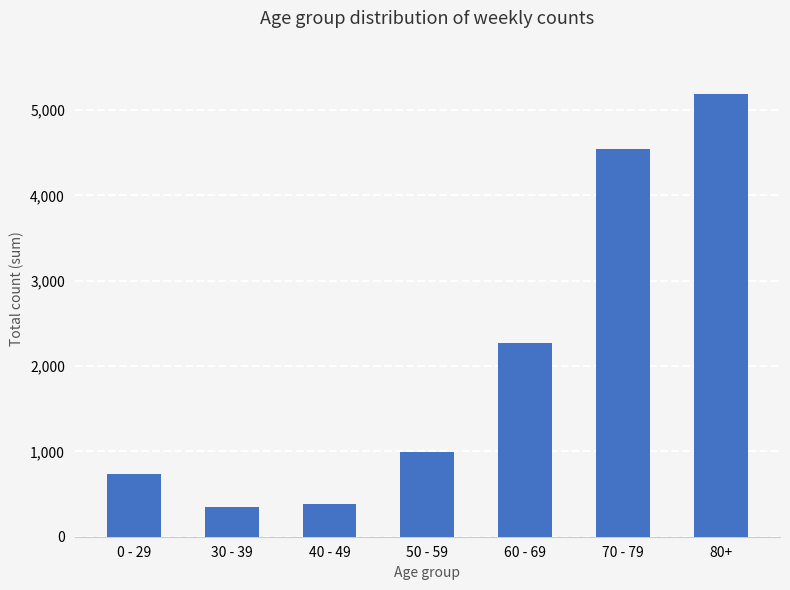

At which category does the chart reach its peak across all series?

80+